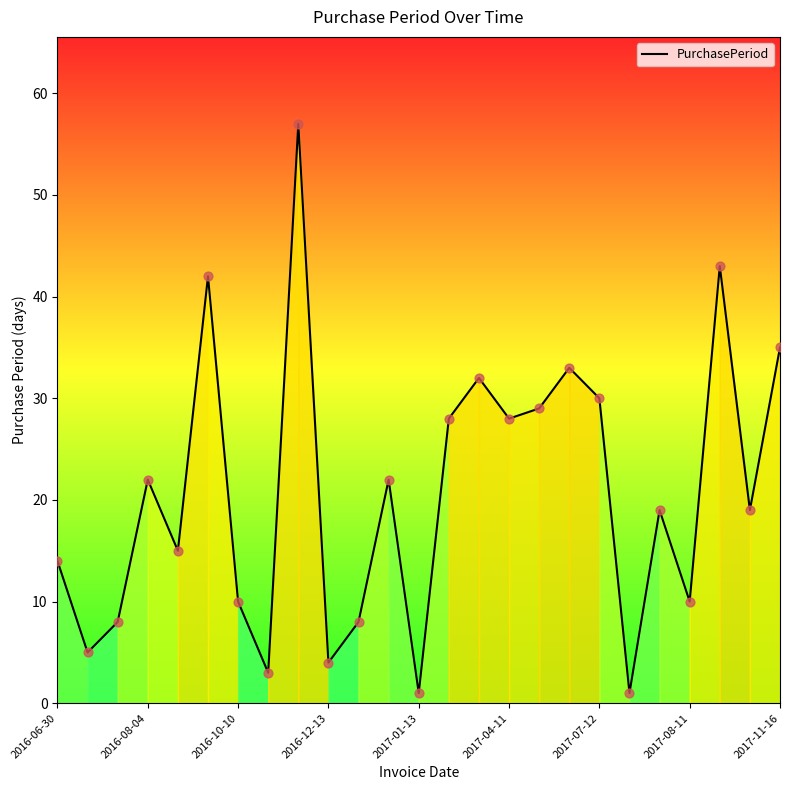

What is the greatest value displayed?

57